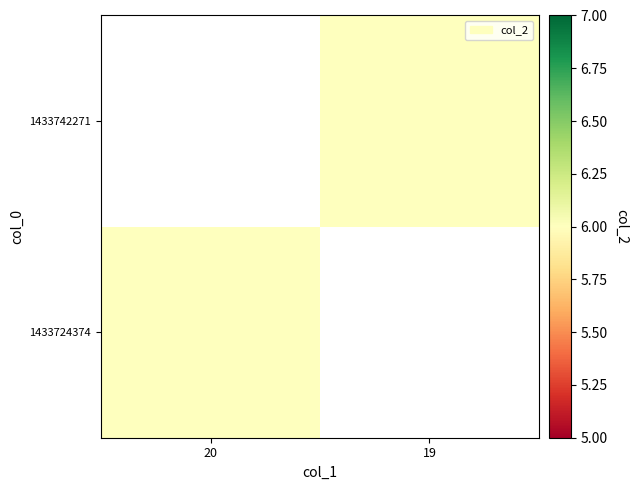

How many positive values does the 1433742271 series have?

1